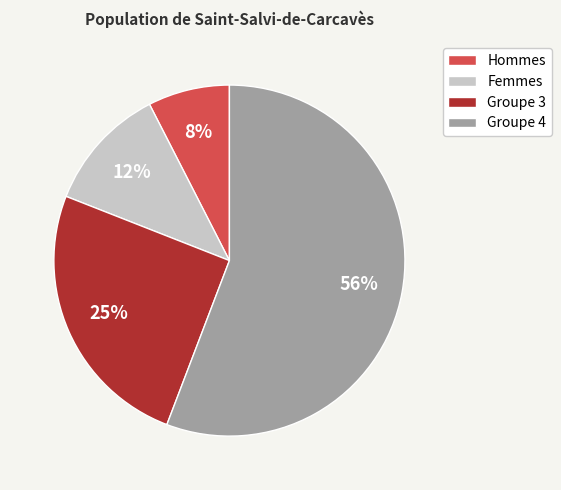

To the nearest percent, what is the difference between the largest and smallest slice percentages?

48%